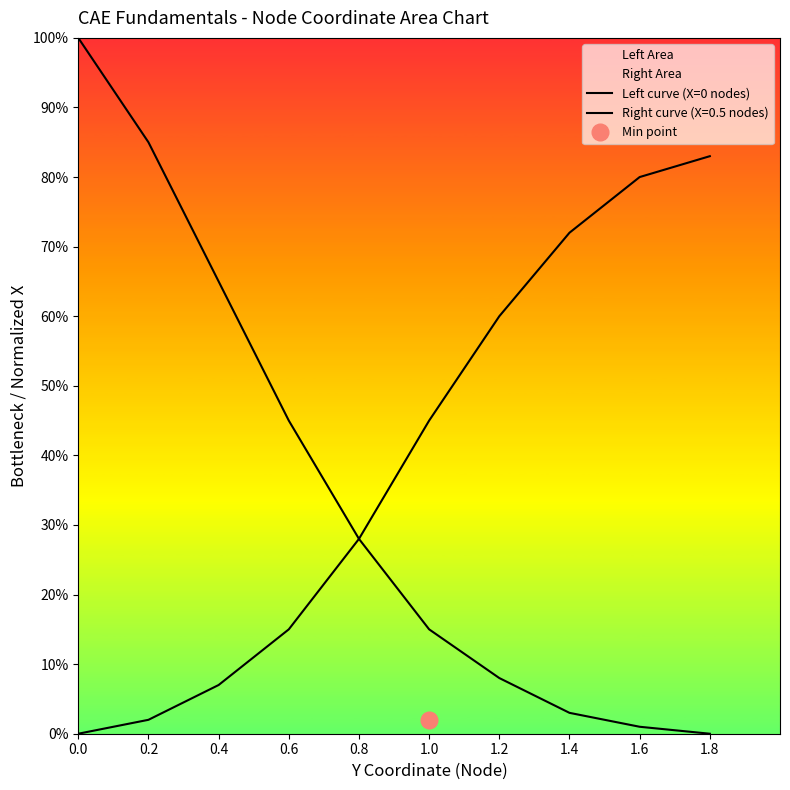

What position from the right is 0.0?

10